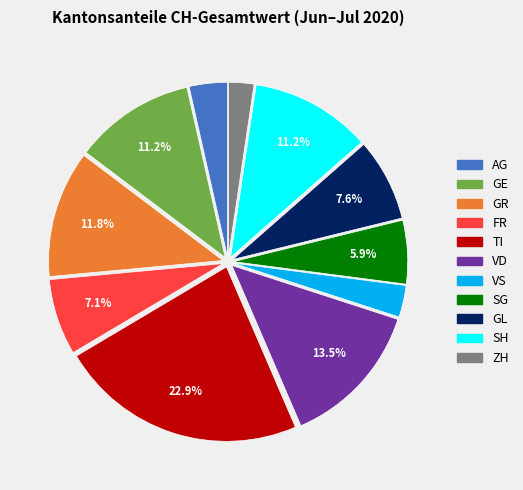

Approximately how many times larger is the value at ZH compared to VS?

0.8